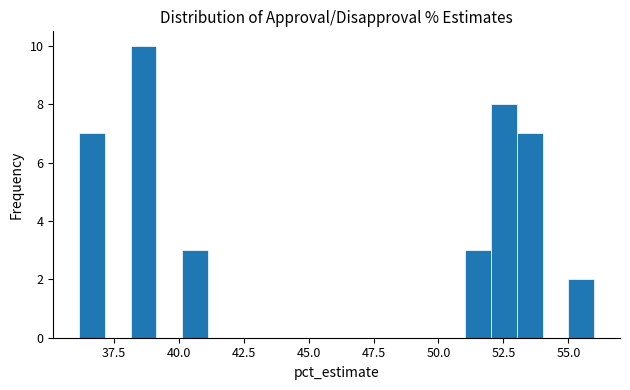

Around what value on the x-axis is the tallest bar? Give the approximate position of its centre, as read against the axis.

38.5